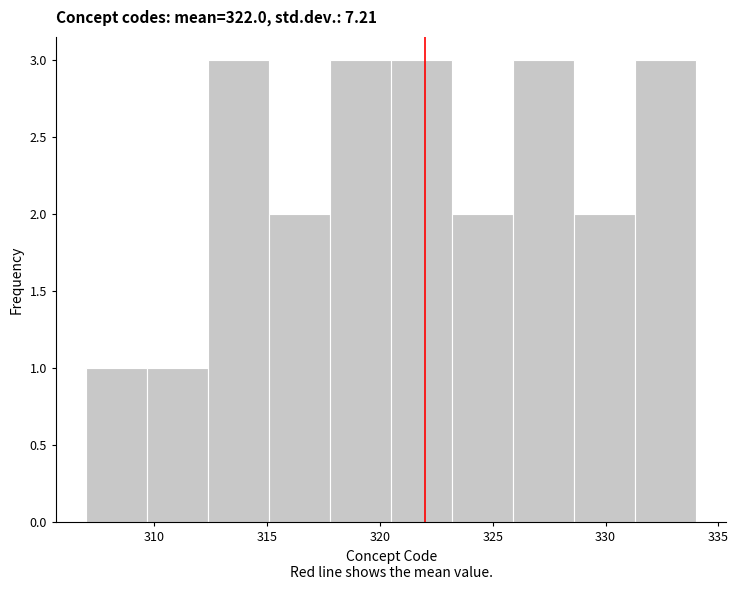

Reading left to right, transcribe this chart: for each bar, give the range it covers on the x-axis and its height. Neither the bar edges nor the heights are printed on the chart, so give them approximately, as read against the axes.

307.0 to 309.7: 1
309.7 to 312.4: 1
312.4 to 315.1: 3
315.1 to 317.8: 2
317.8 to 320.5: 3
320.5 to 323.2: 3
323.2 to 325.9: 2
325.9 to 328.6: 3
328.6 to 331.3: 2
331.3 to 334.0: 3